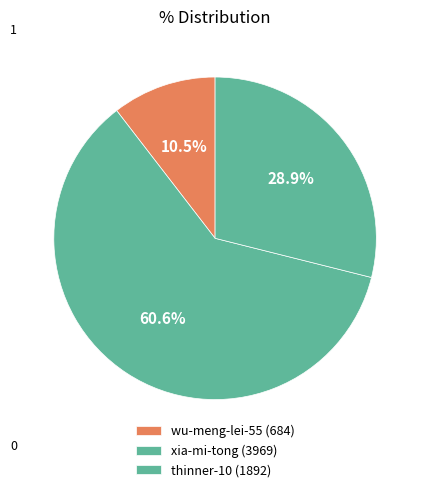

The thinner-10 slice represents 29% of the pie. True or false?

True